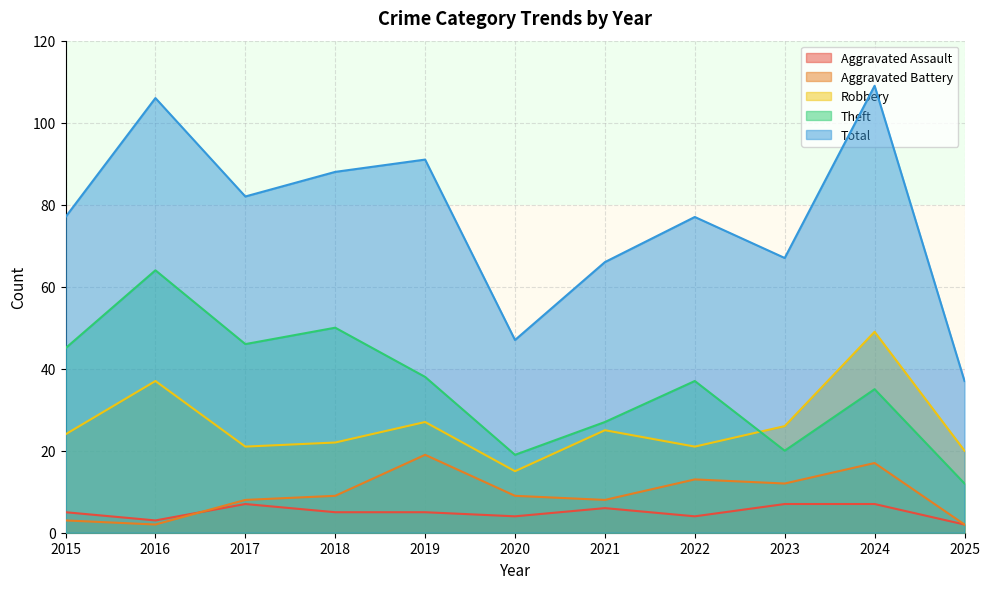

At which label is Total closest to 73?

2015